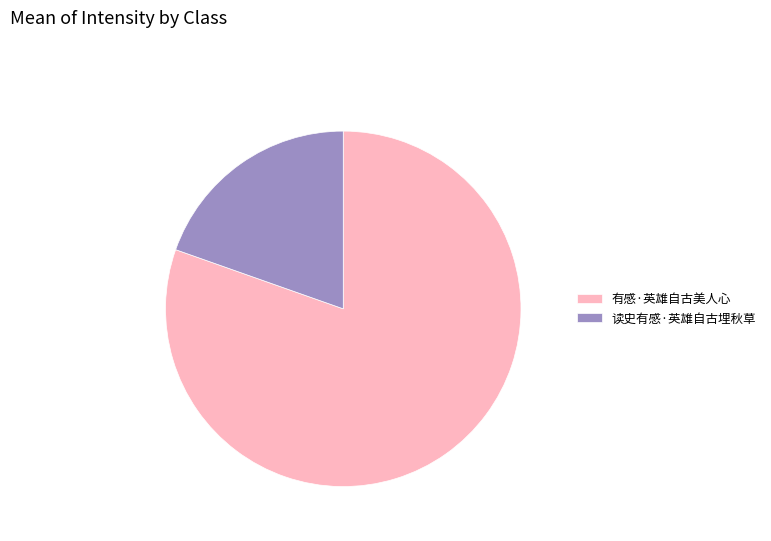

Which category accounts for the majority?

有感·英雄自古美人心